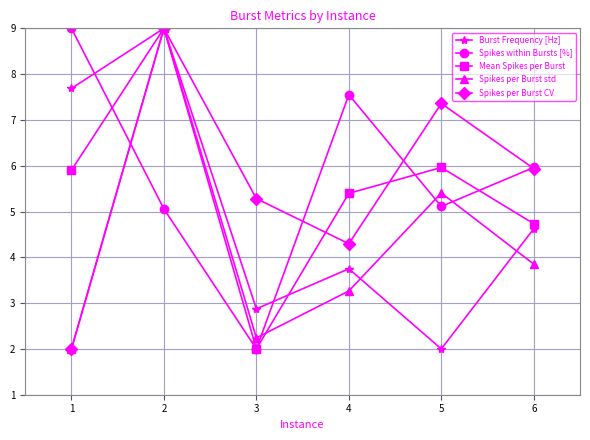

What is the difference between the highest and lowest values at 5?

5.4